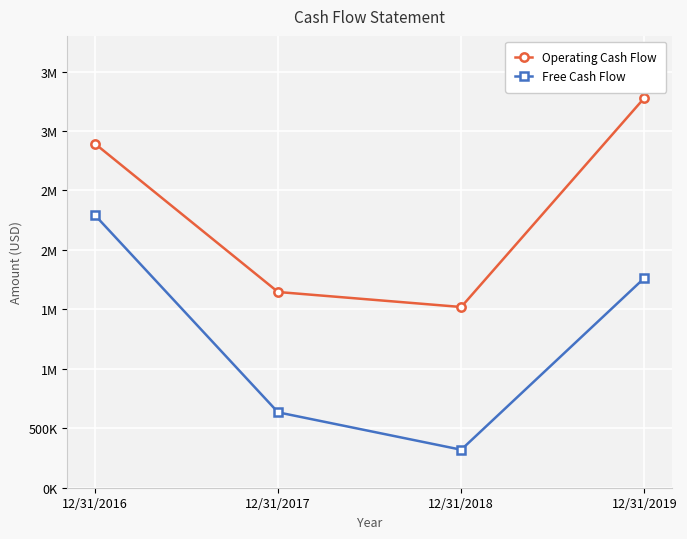

Does the chart have visible grid lines?

Yes